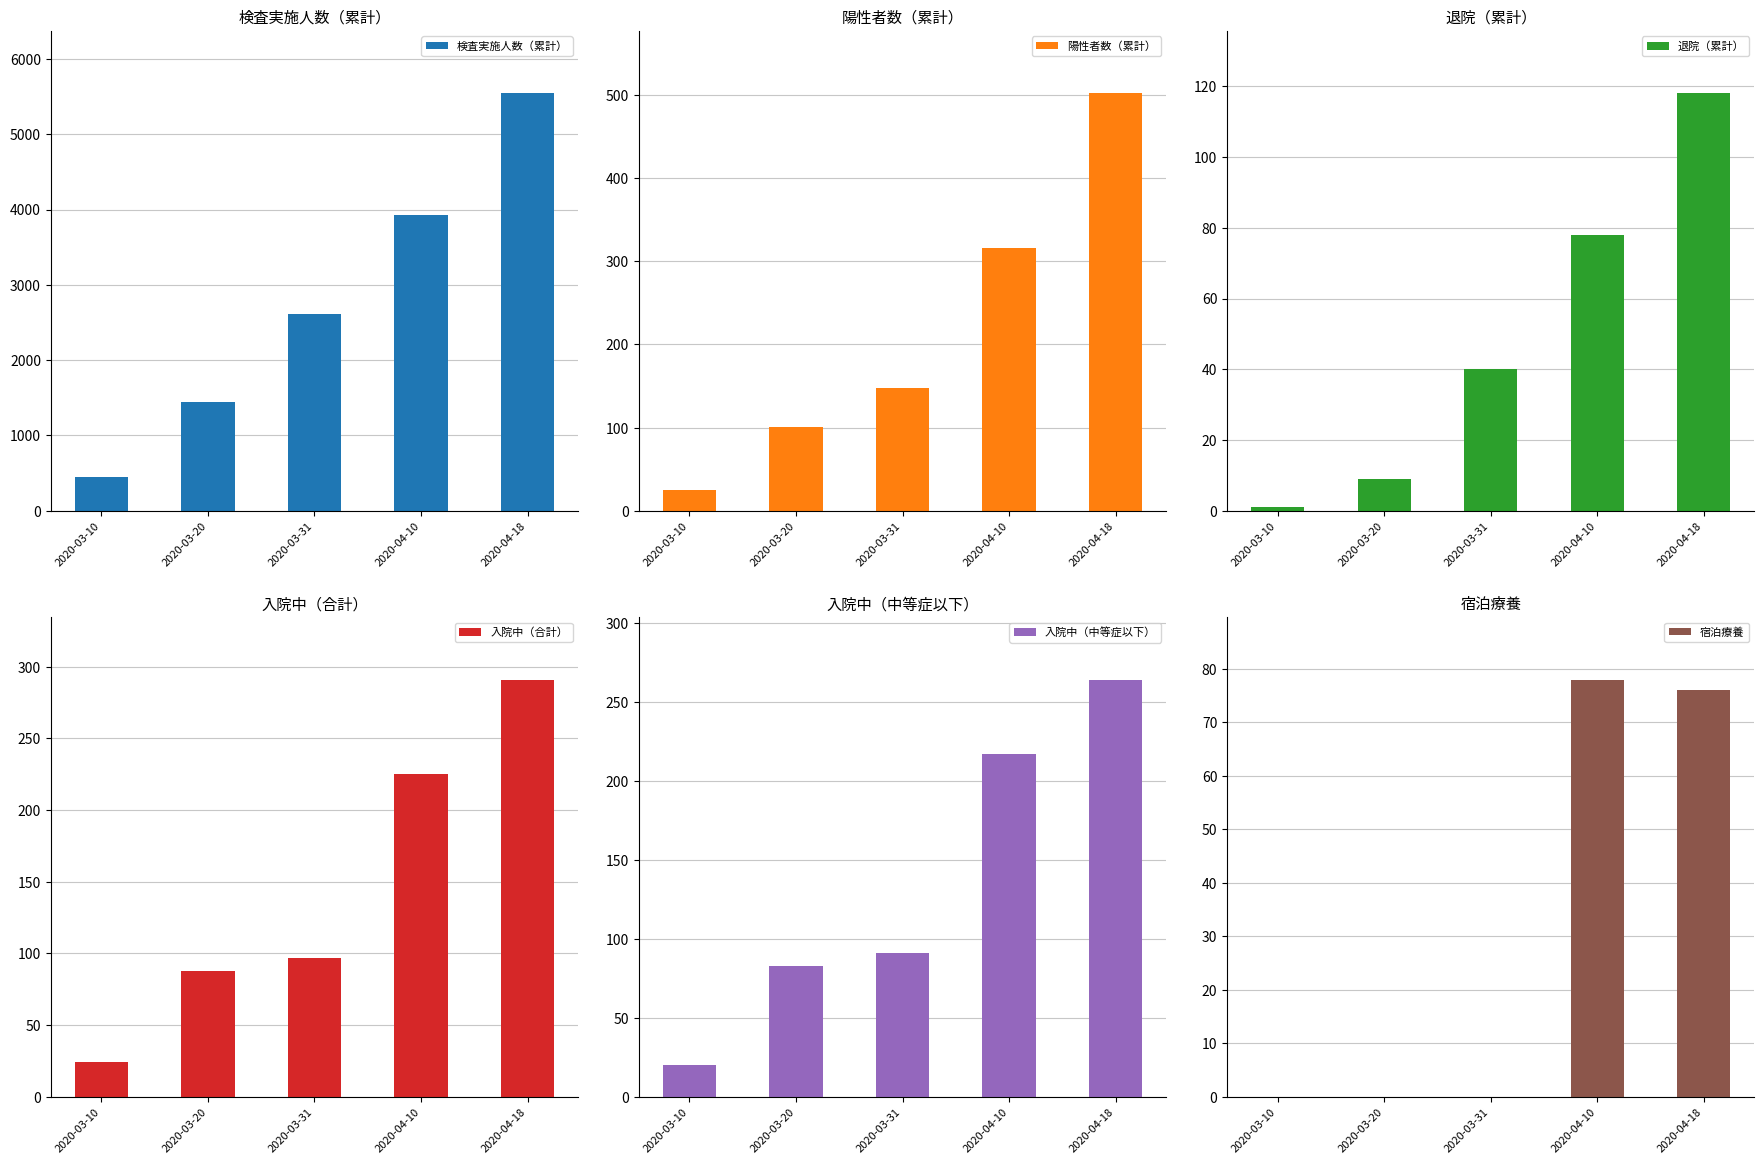

The 陽性者数（累計） series shows 502 at 2020-04-18. True or false?

True